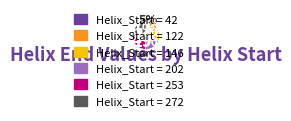

The Helix_Start = 122 slice represents 1% of the pie. True or false?

False